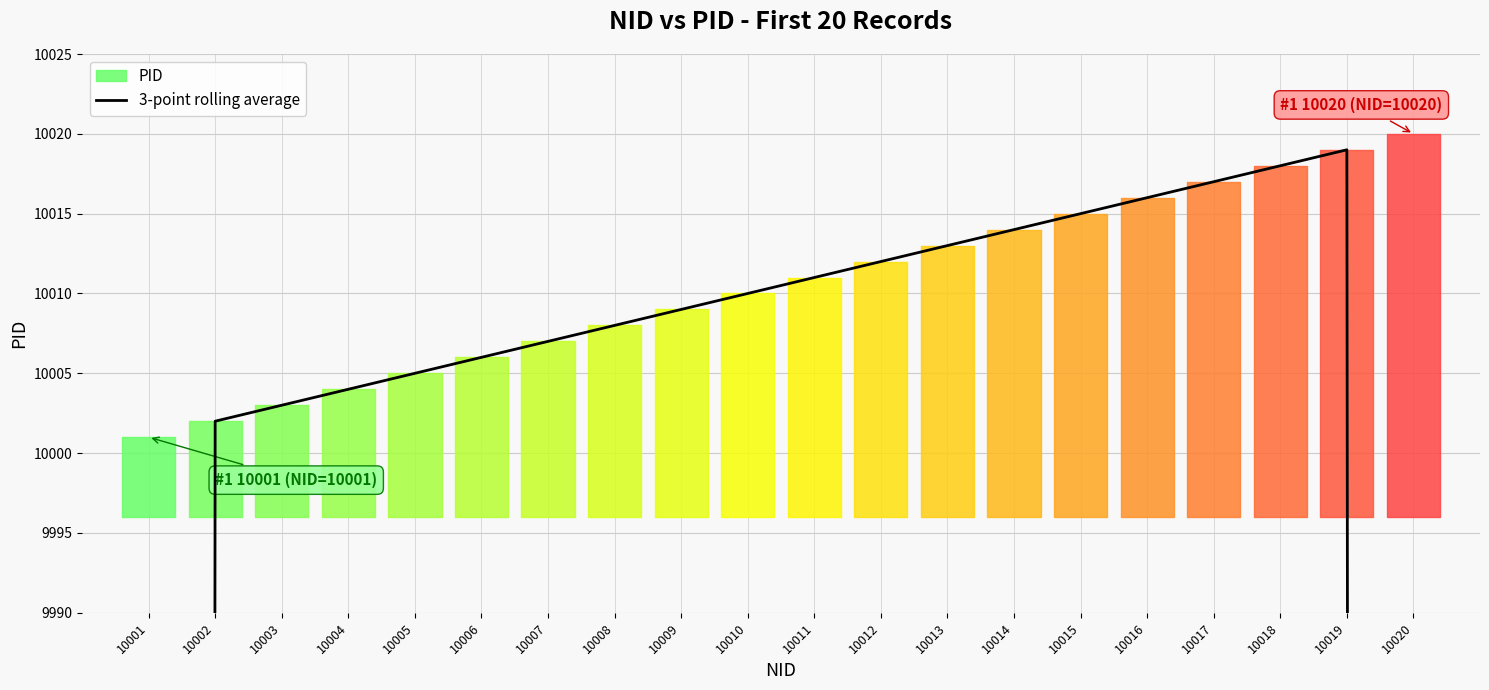

What is the ratio of the value at 10009 to the value at 10011?

1.0